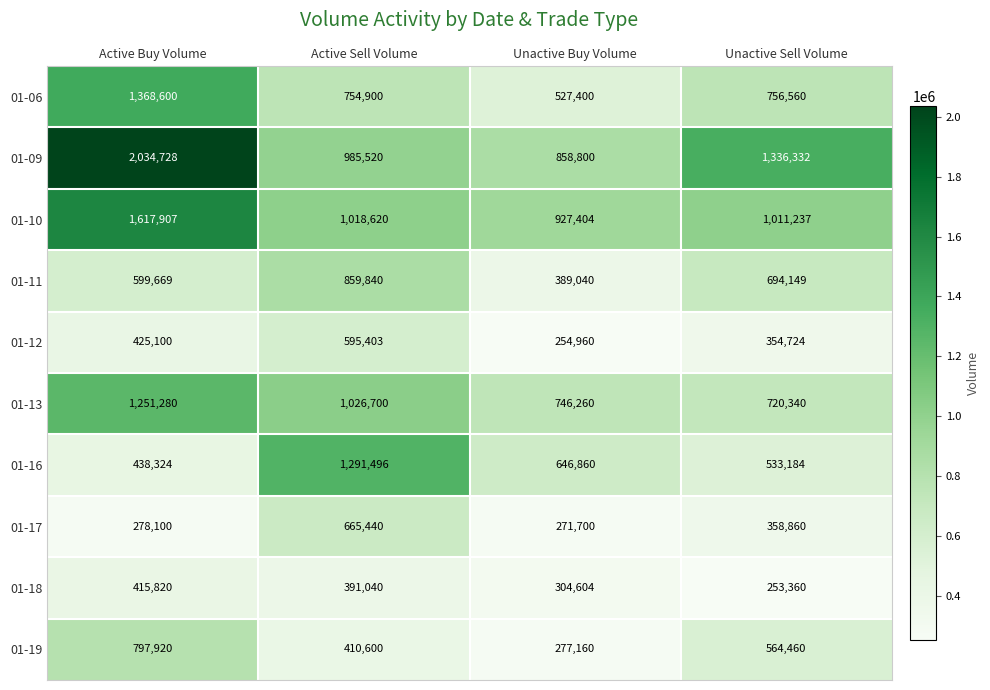

At how many categories does at least one series exceed 1189757?

3